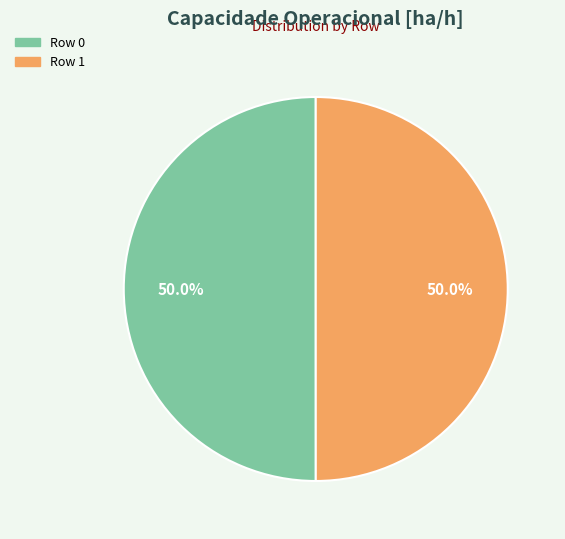

What percentage is the Row 1 slice, to the nearest percent?

50%